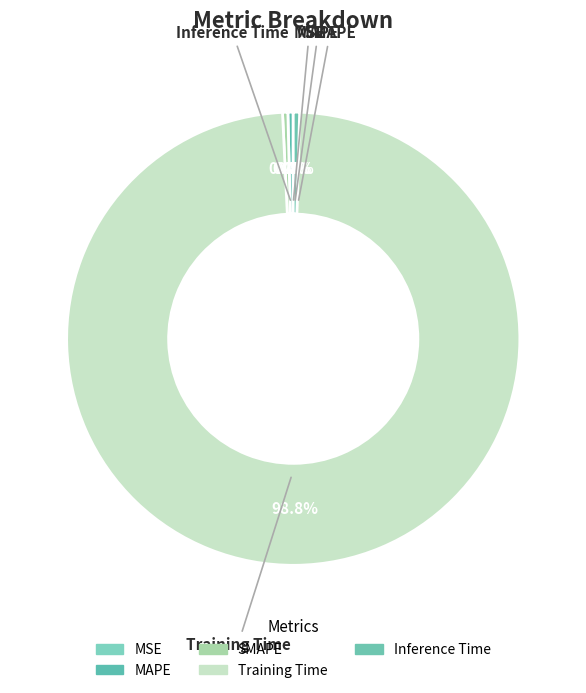

Count the number of slices in the pie.

5